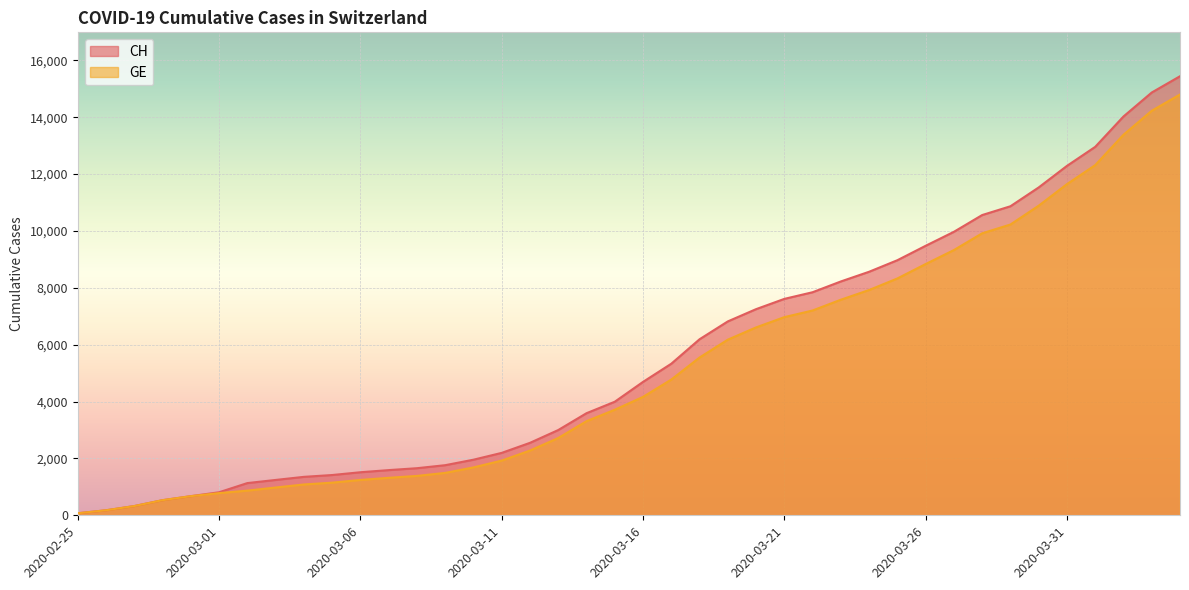

What is the value of the GE point at the 12th from the left?

1318